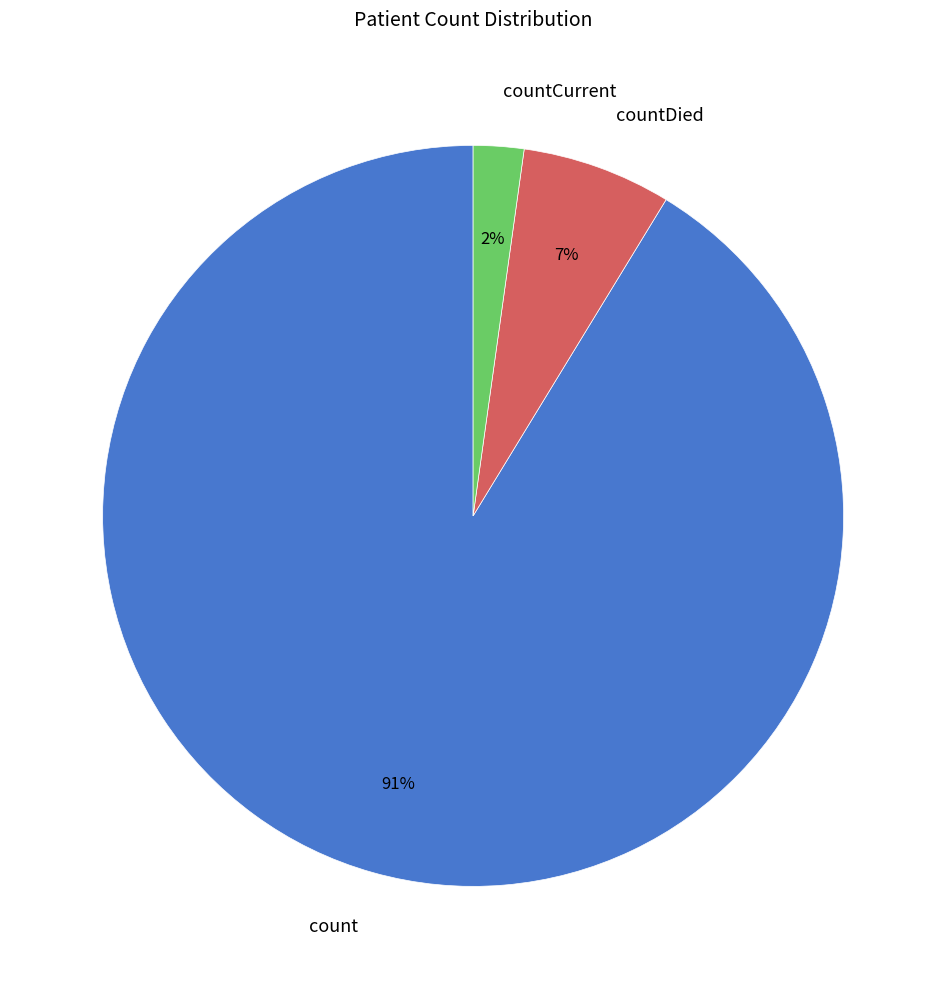

Between countCurrent and countDied, which is larger?

countDied